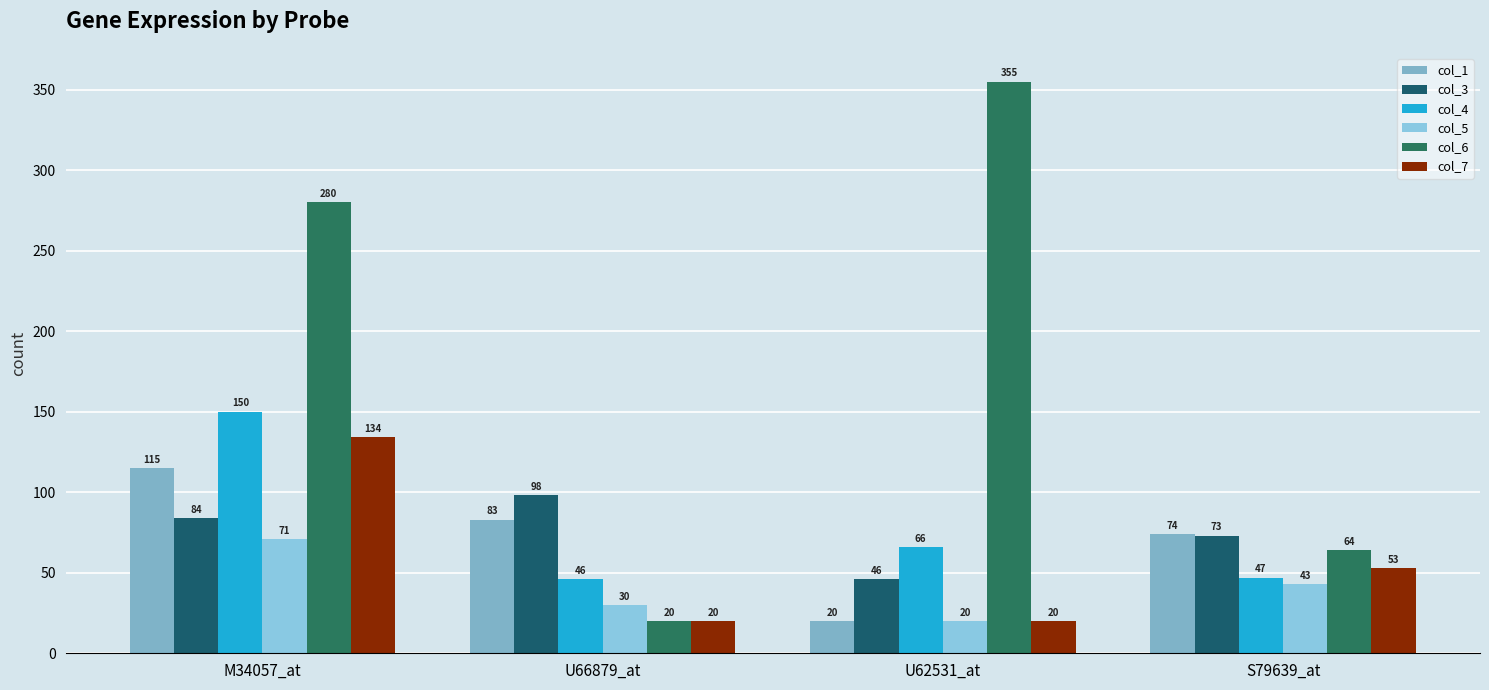

What is the lowest value of the col_4 series?

46